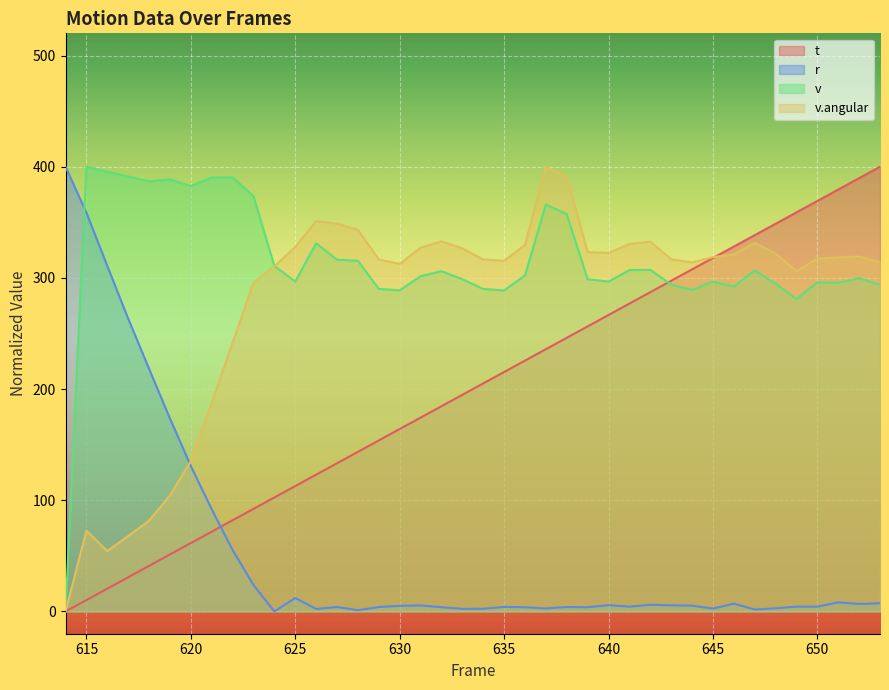

True or false: r and v cross at least once.

True